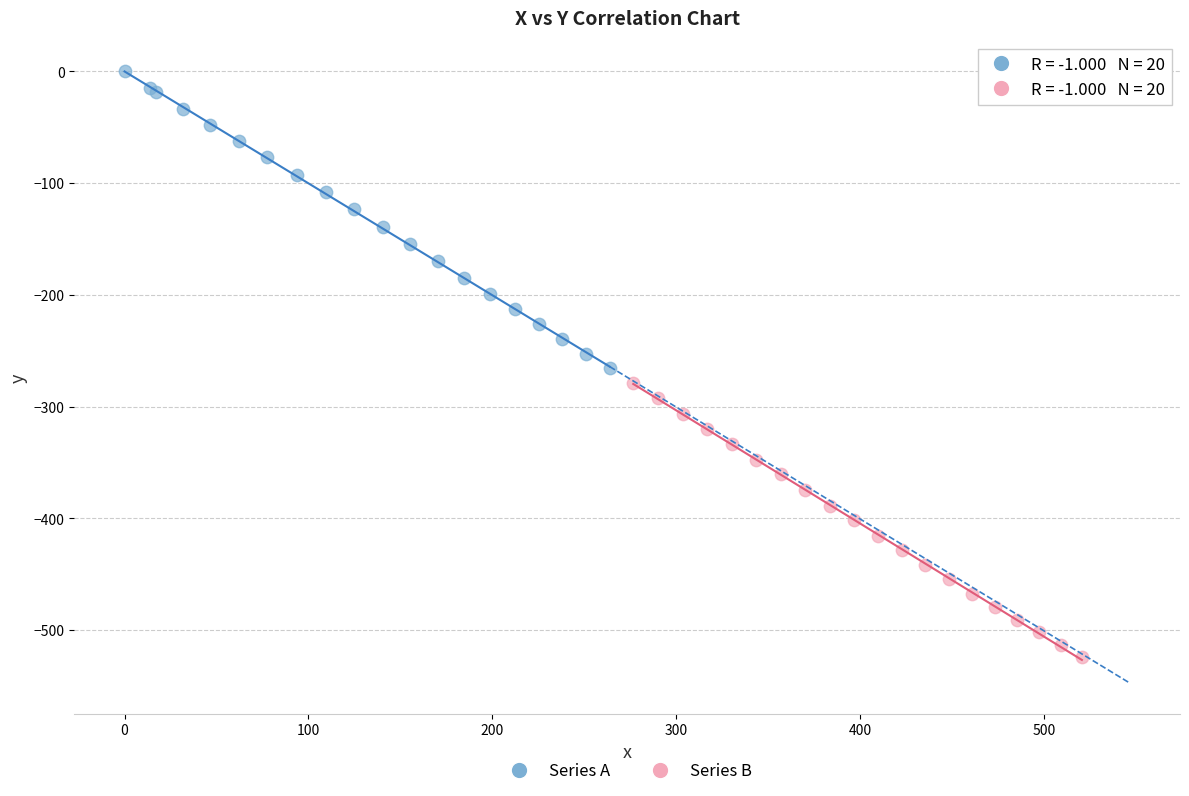

What are all the series names shown in the legend?

Series A, Series B